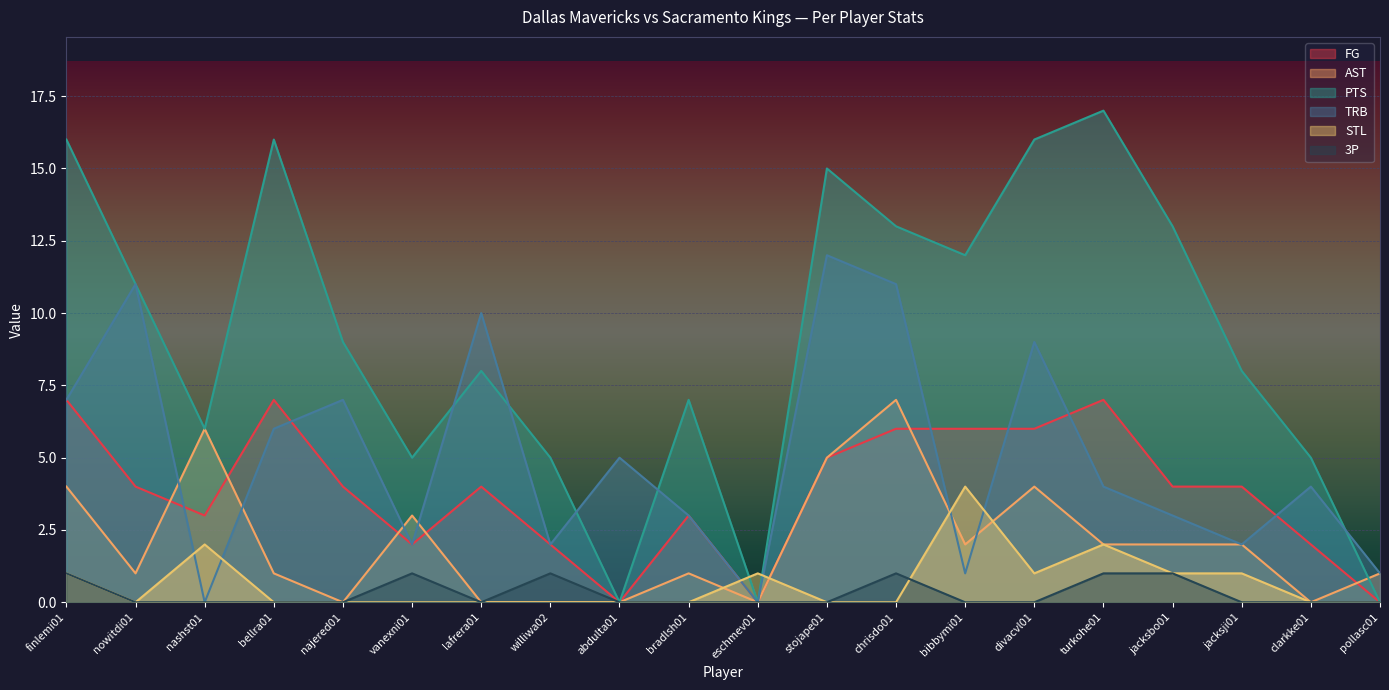

True or false: STL and AST intersect in this chart.

True